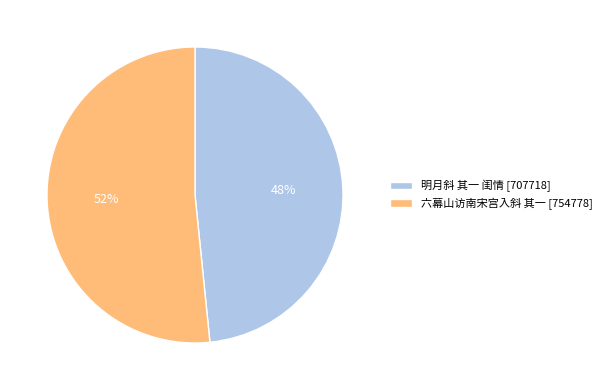

The 六幕山访南宋宫入斜 其一 slice represents 52% of the pie. True or false?

True